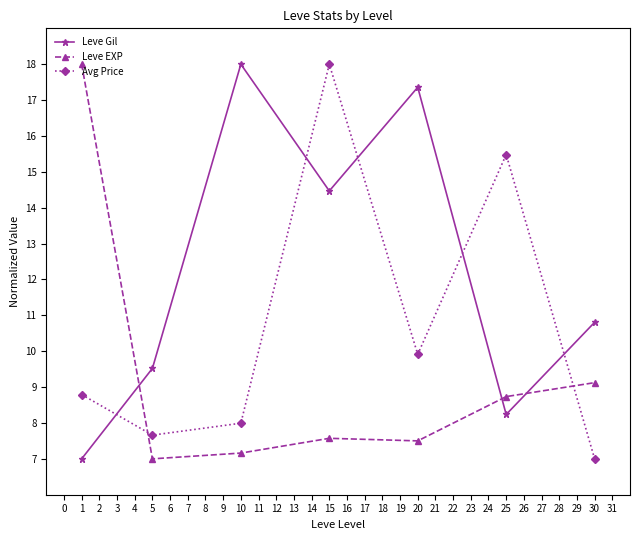

What is the value of the Leve Gil point at the 7th from the left?

10.8